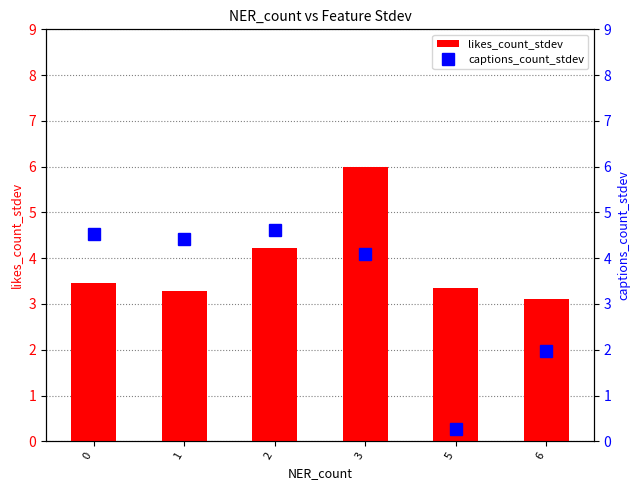

Is it true that captions_count_stdev equals 5.9 at 0?

False